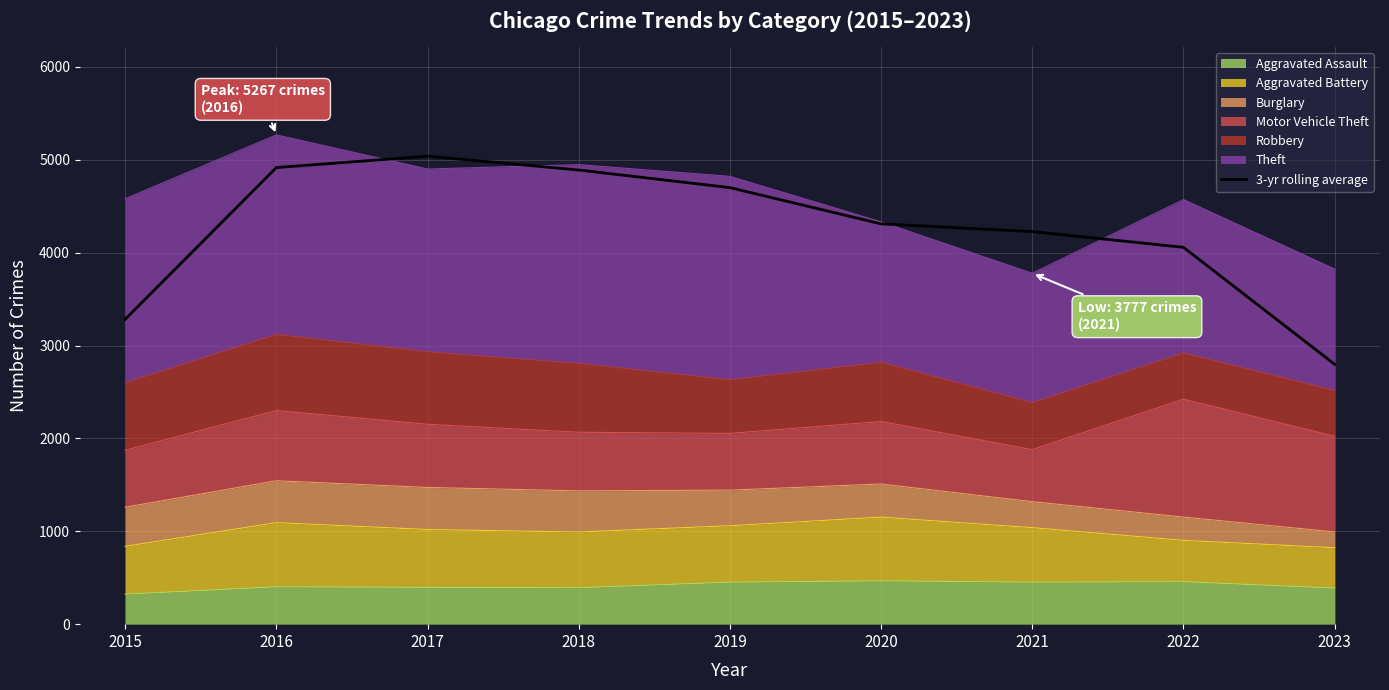

Which label corresponds to the largest value in the chart?

2017